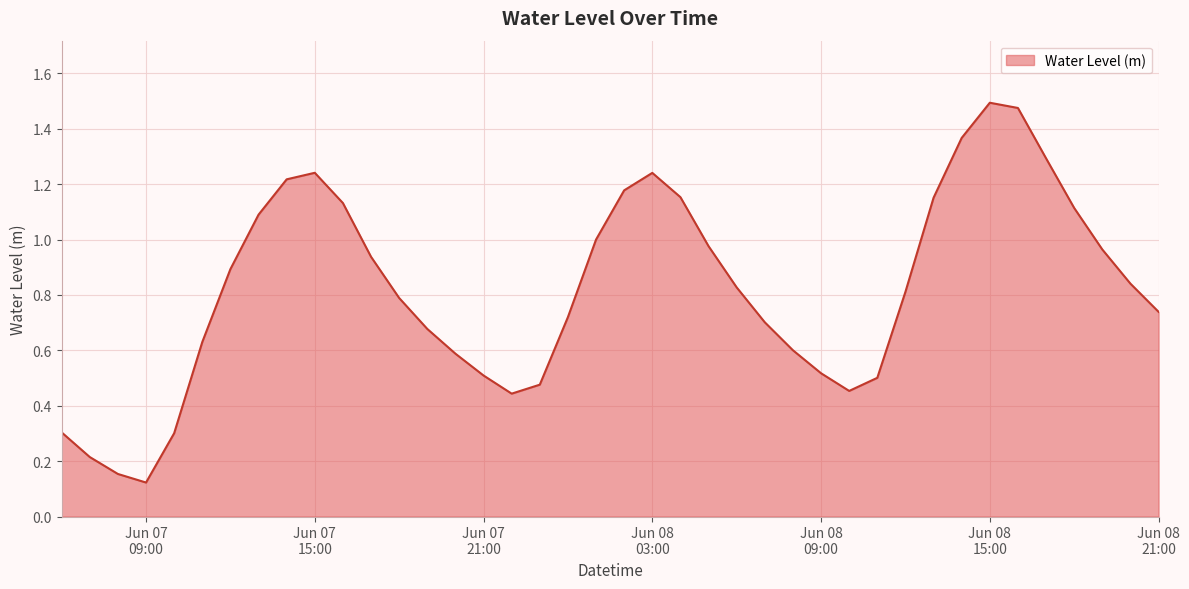

Where is the first local minimum?

Jun 07
09:00